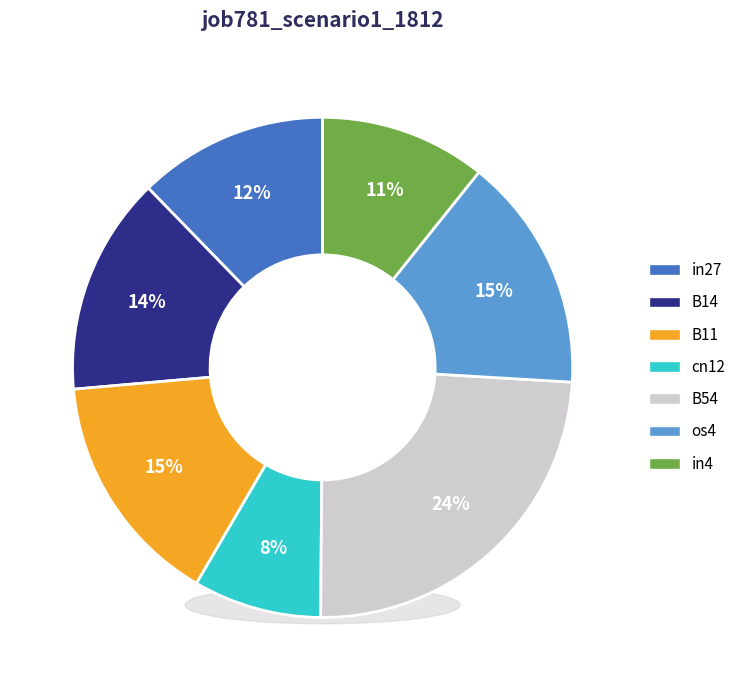

To the nearest percent, what portion does B54 represent?

24%